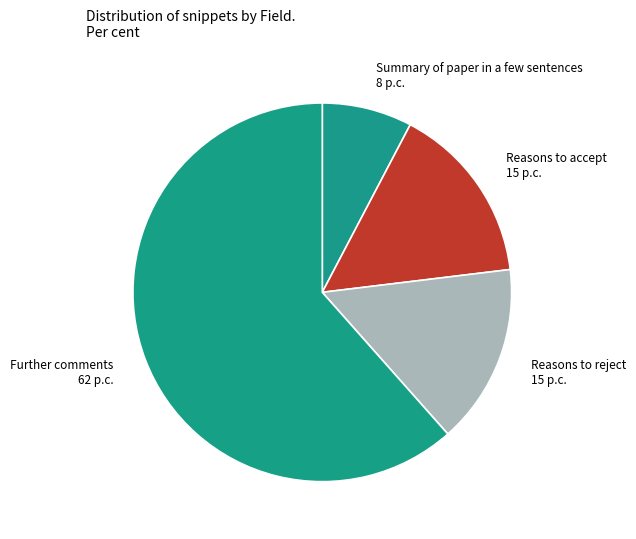

The Reasons to reject slice represents 15% of the pie. True or false?

True